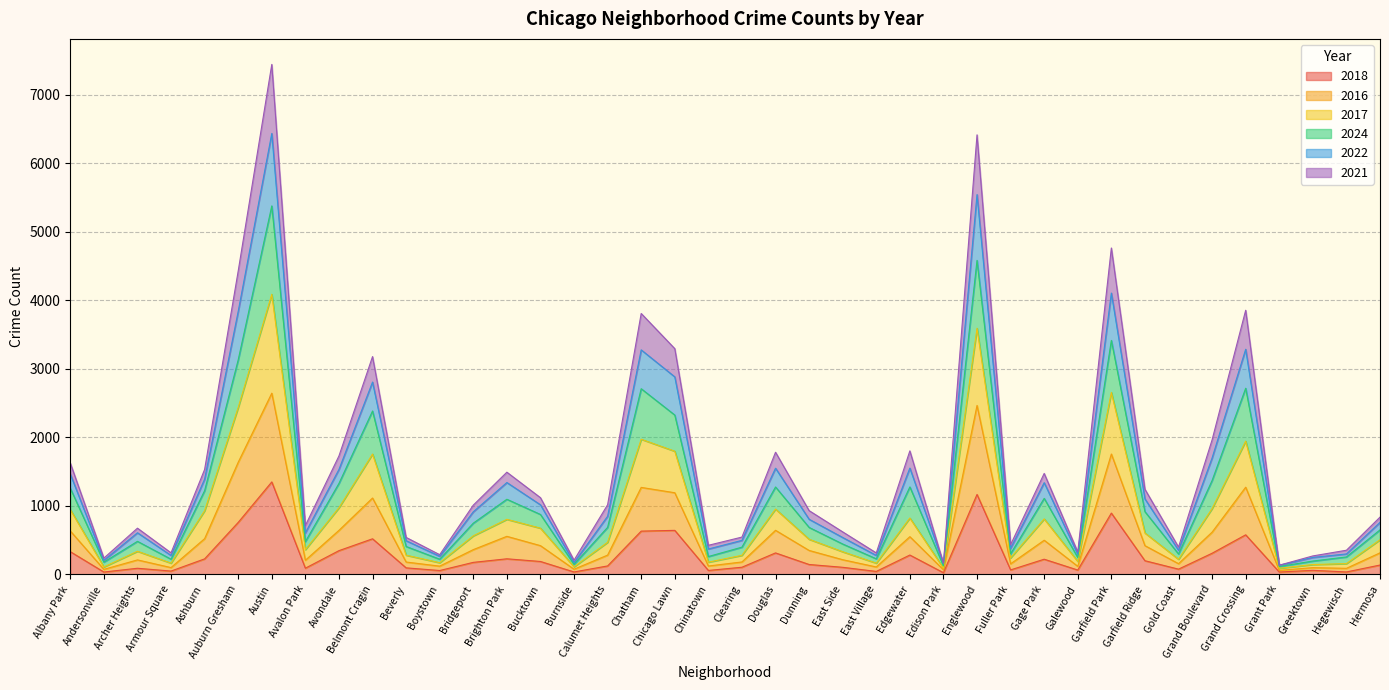

True or false: 2018 and 2017 cross at least once.

False